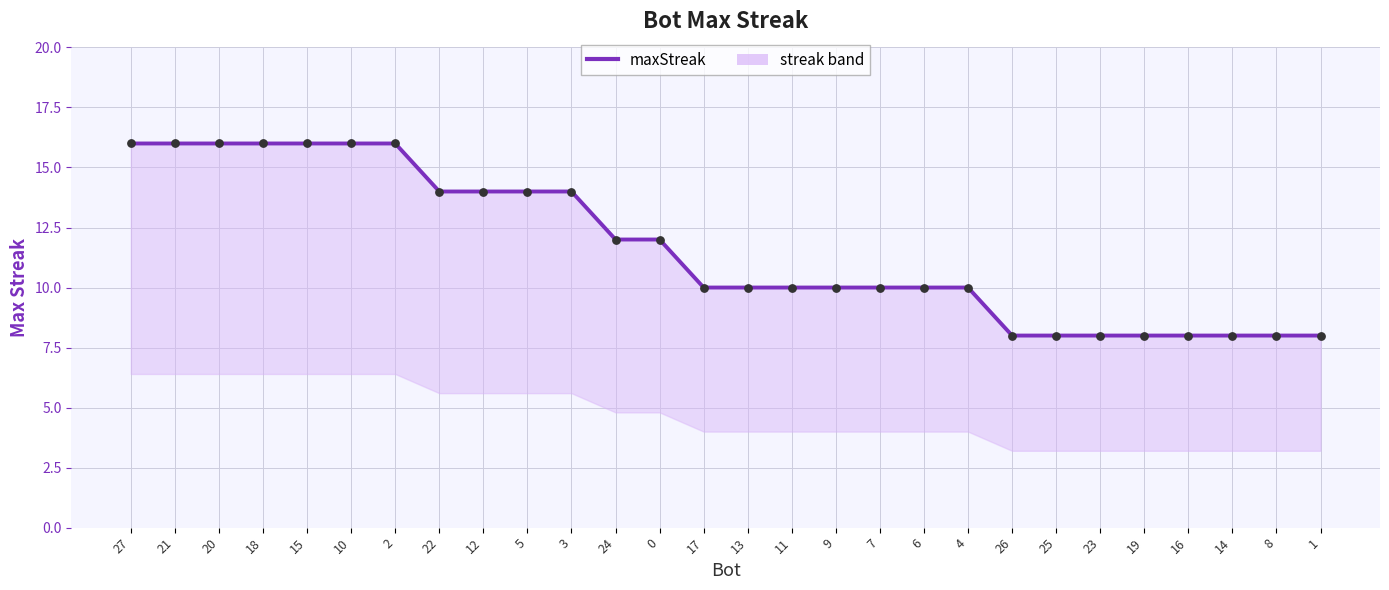

Between 3 and 2, which is larger?

2